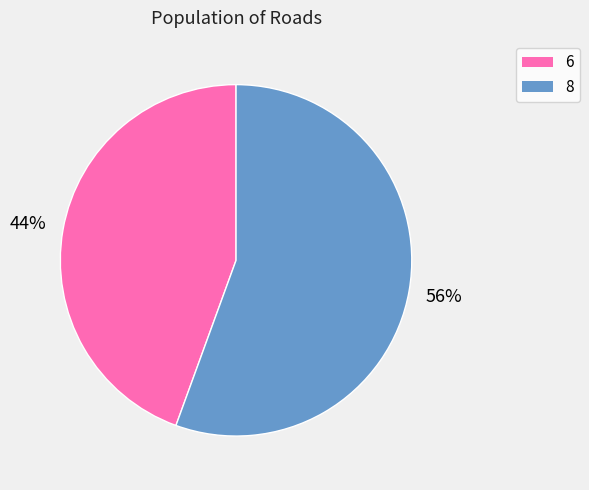

The 6 slice represents 54% of the pie. True or false?

False